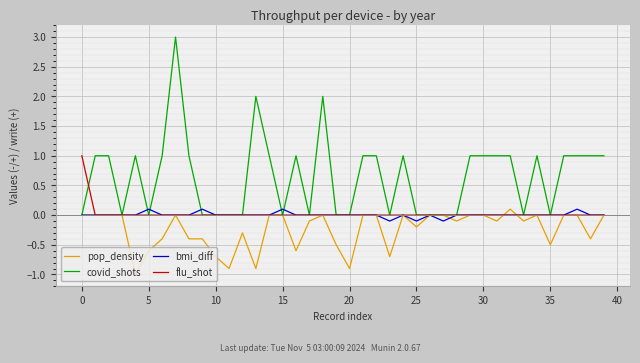

What is the greatest value displayed?

3.0